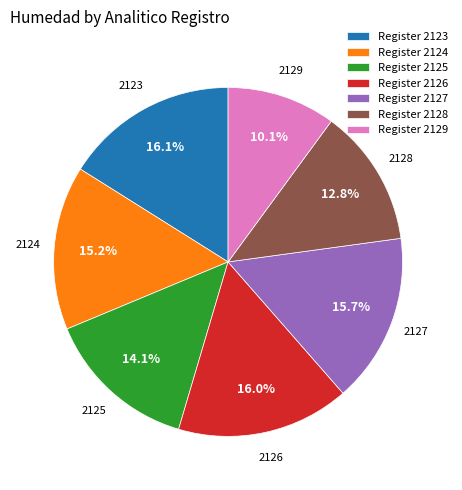

What is the total percentage of 2123 and 2125?

30.2%